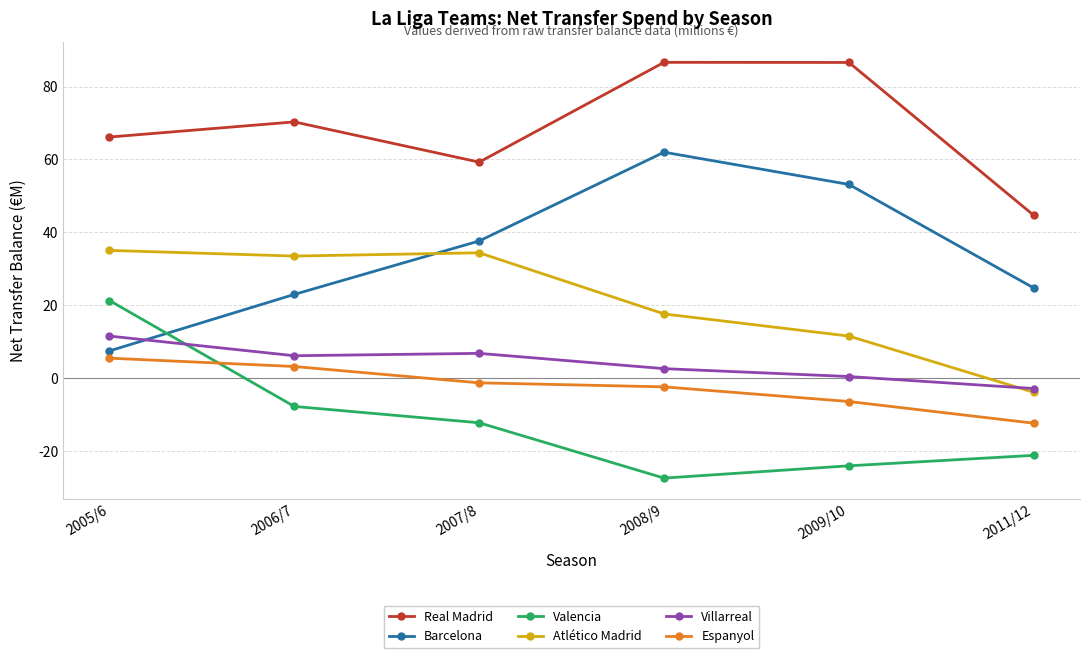

Does the chart have visible grid lines?

Yes